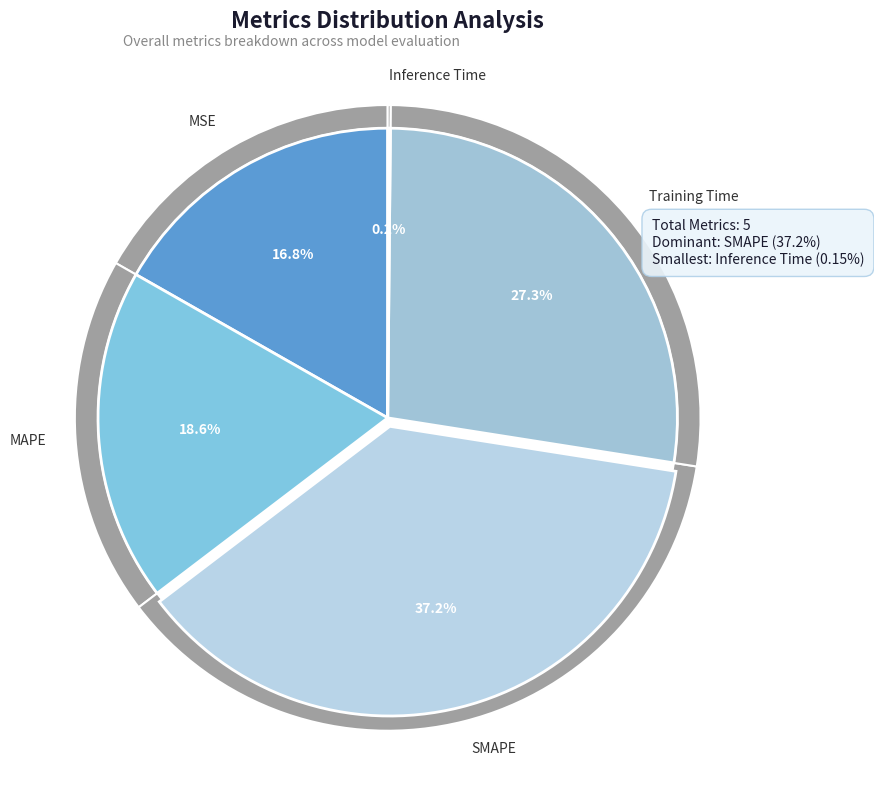

Between SMAPE and Training Time, which is larger?

SMAPE